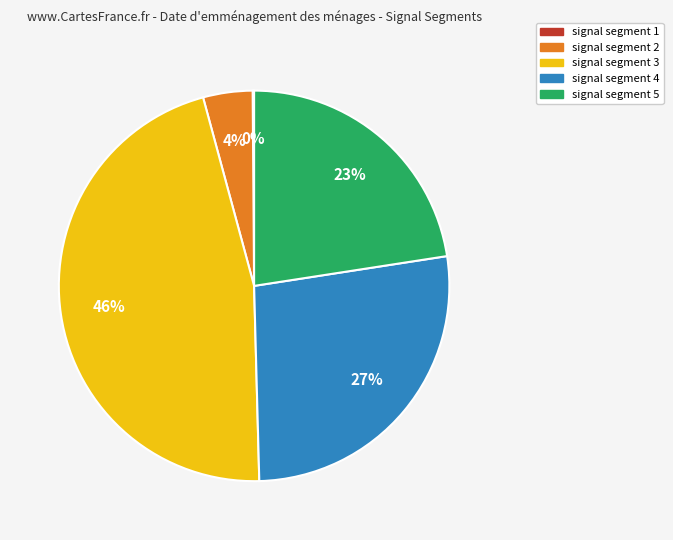

Does any single category account for the majority?

No